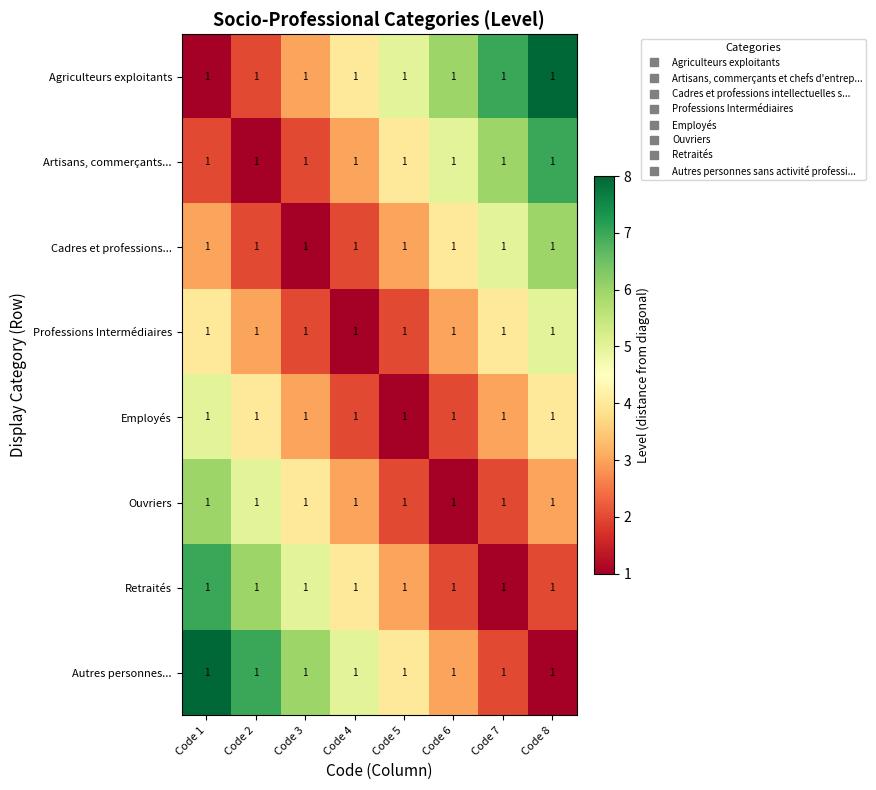

Which label corresponds to the largest value in the chart?

Code 8